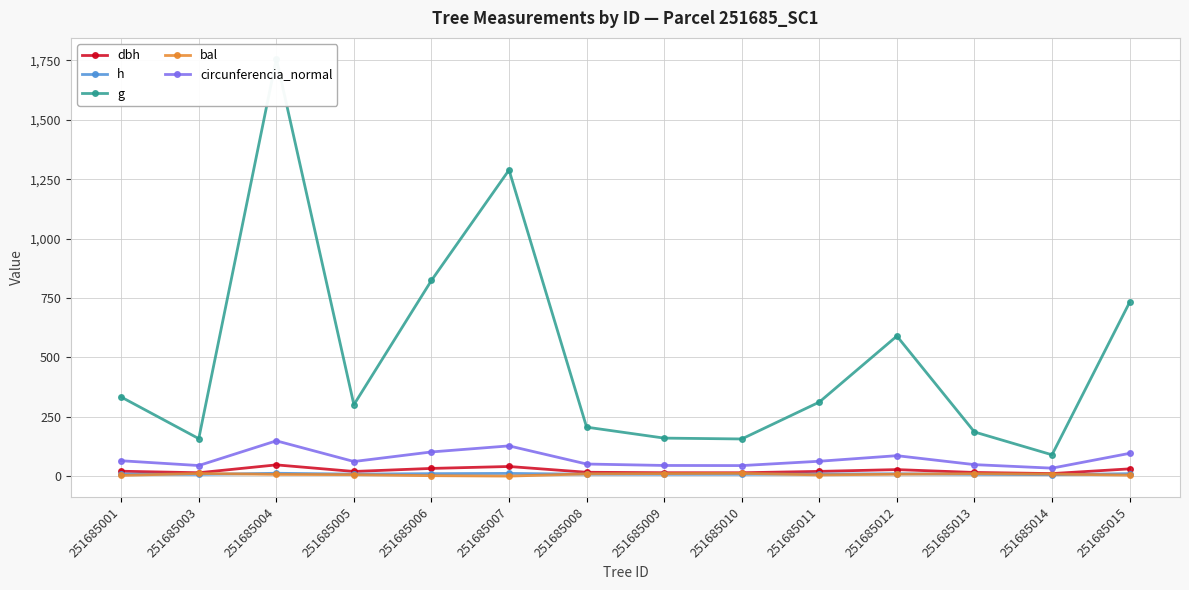

What is the difference between the second highest and minimum values in the h series?

5.5